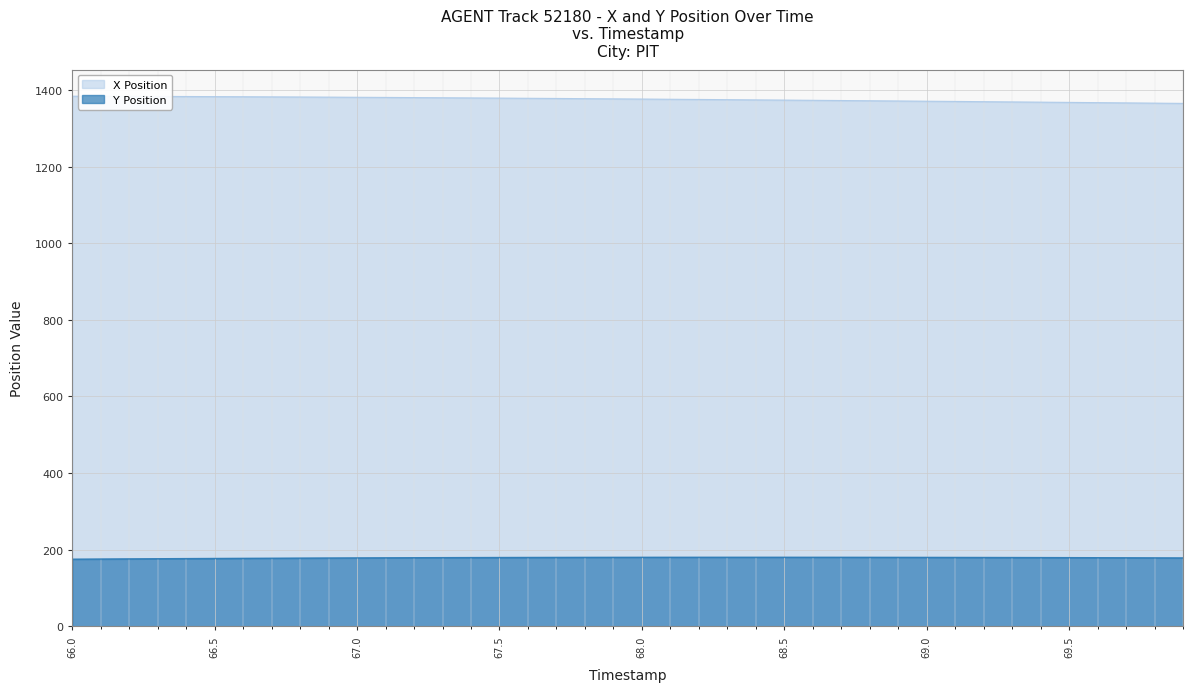

What is the difference between the maximum and minimum values in the X series?

18.8